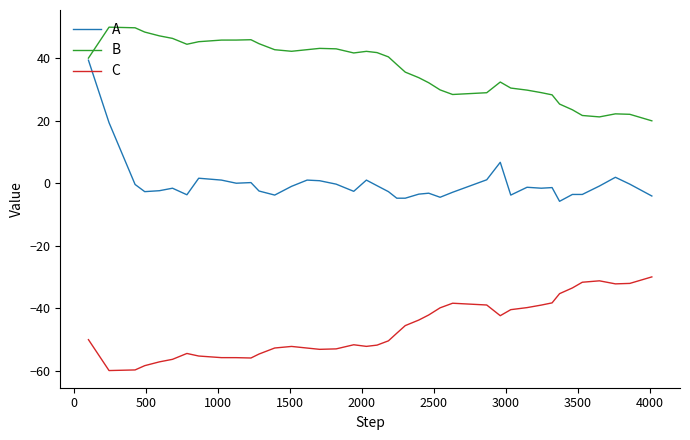

How many lines are shown in the chart?

3